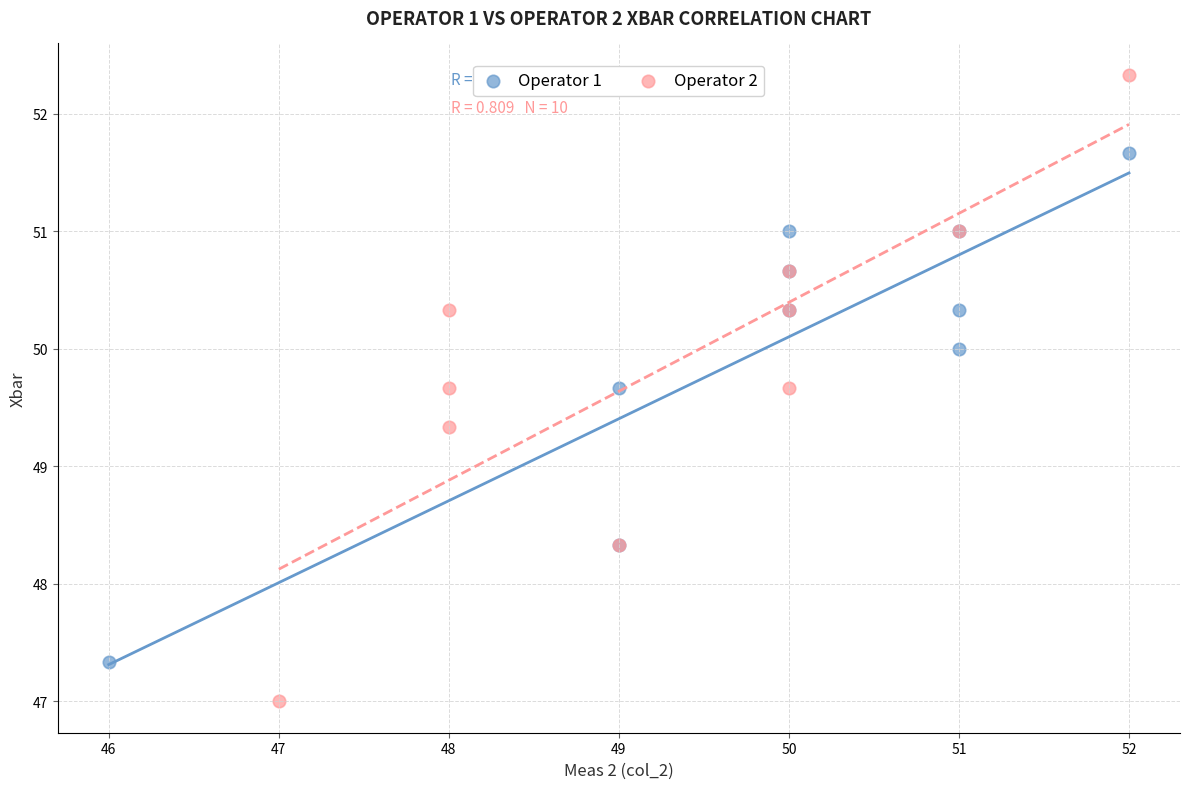

Which series has the largest Y range (max minus min)?

Operator 2